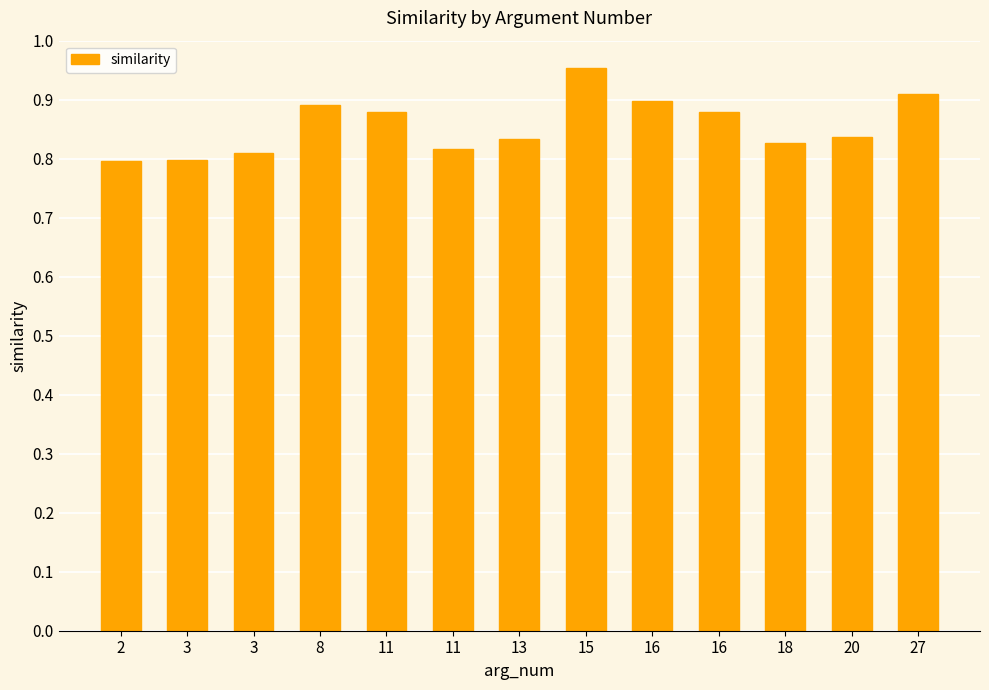

Rank the categories by value from highest to lowest.

15, 27, 16, 8, 16, 11, 20, 13, 18, 11, 3, 3, 2